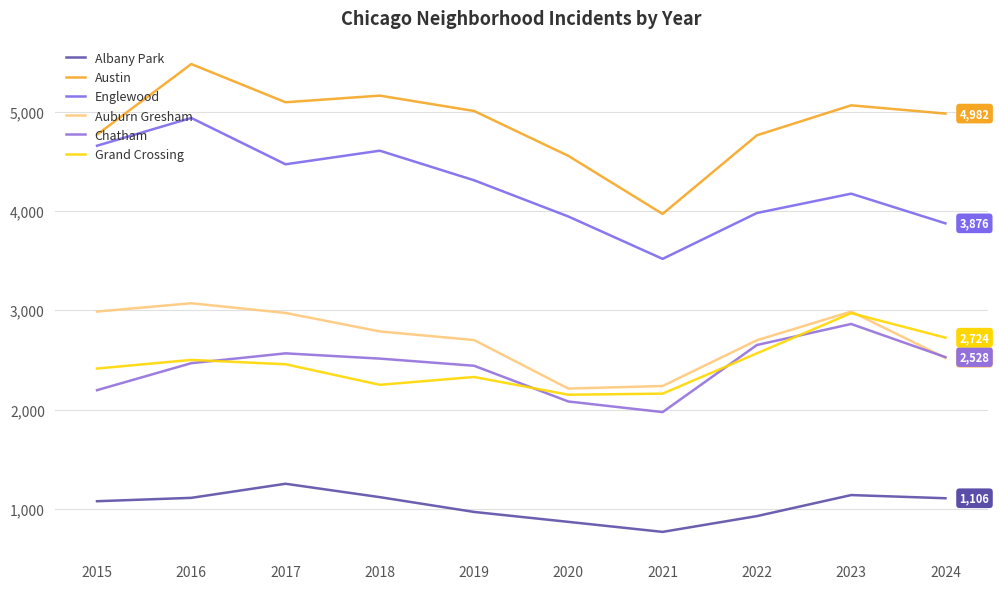

True or false: Albany Park and Englewood cross at least once.

False